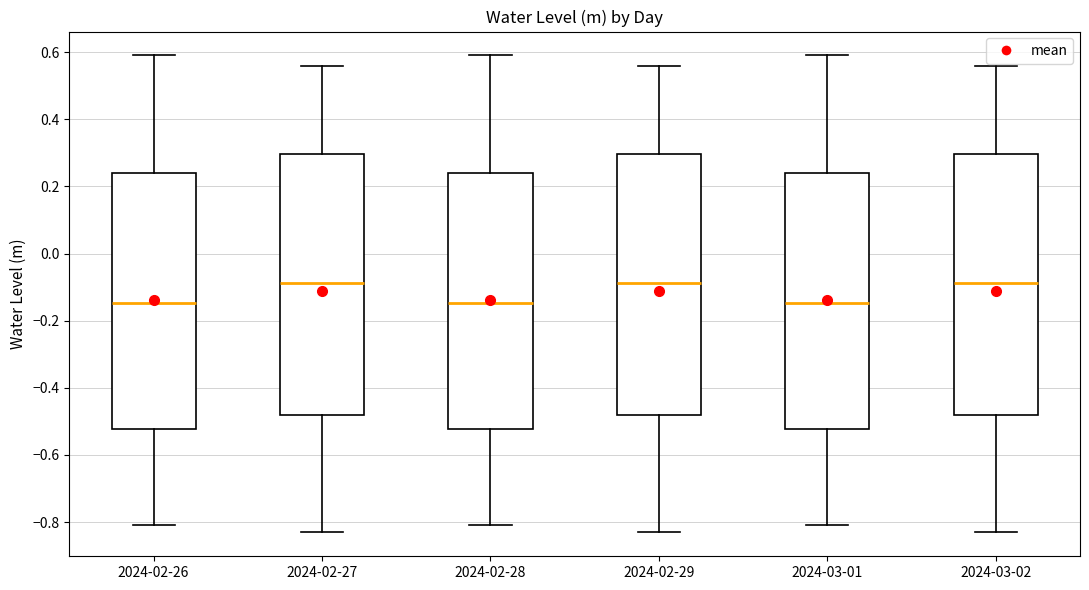

Where does the upper whisker of the box for 2024-02-27 end on the y-axis? The values are not printed on the chart, so give them approximately, as read against the axis.

0.56